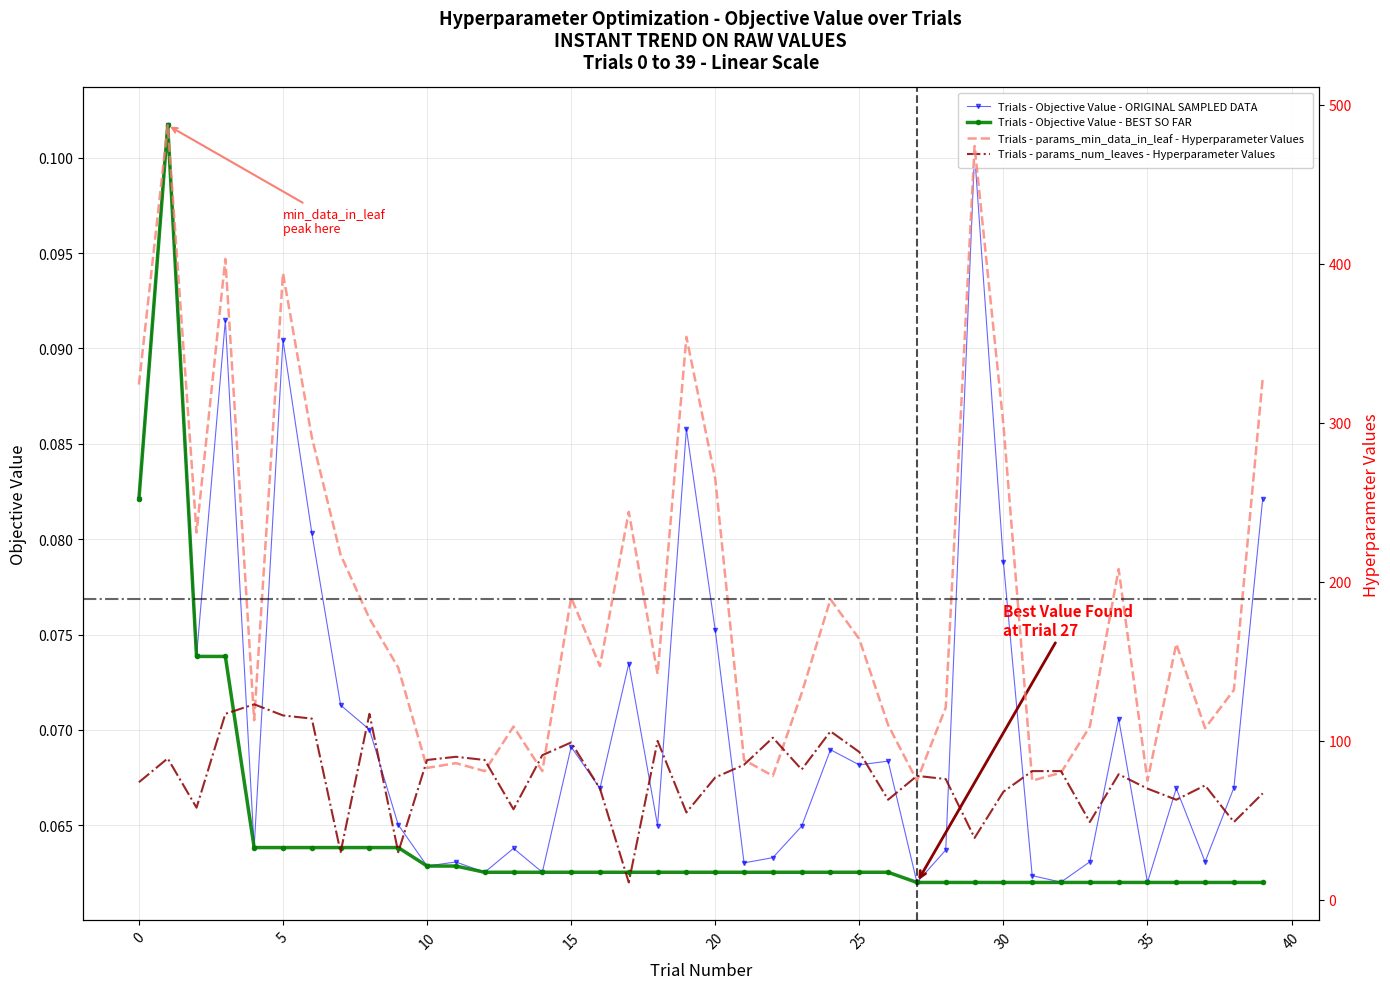

What is the greatest value displayed?

487.0